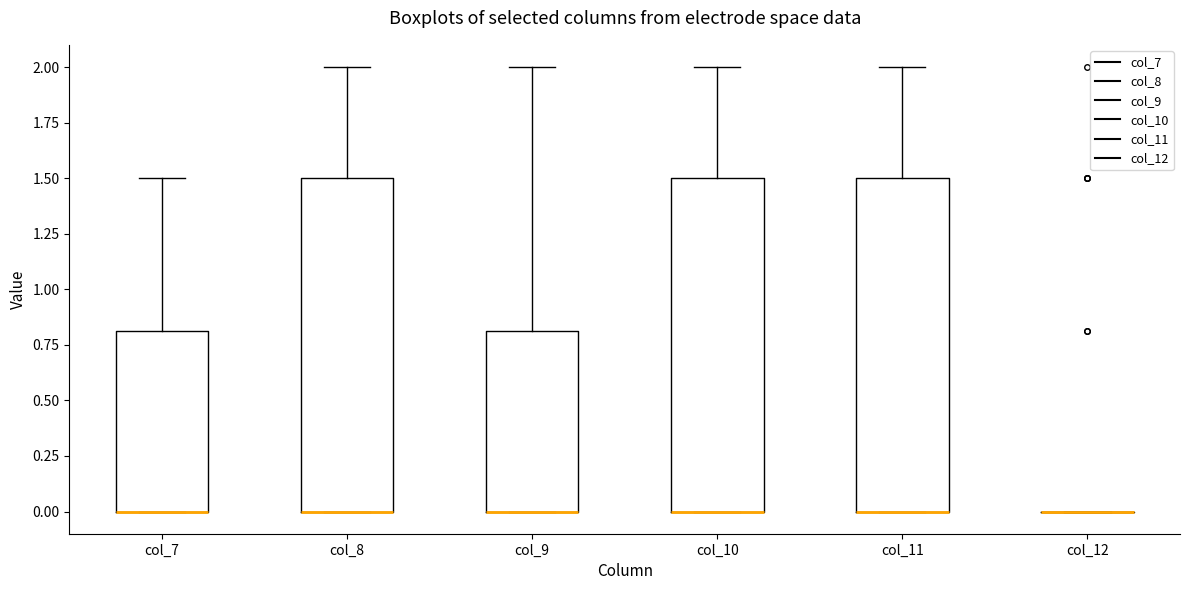

Where is the upper edge of the box for col_11 on the y-axis? The values are not printed on the chart, so give them approximately, as read against the axis.

1.5